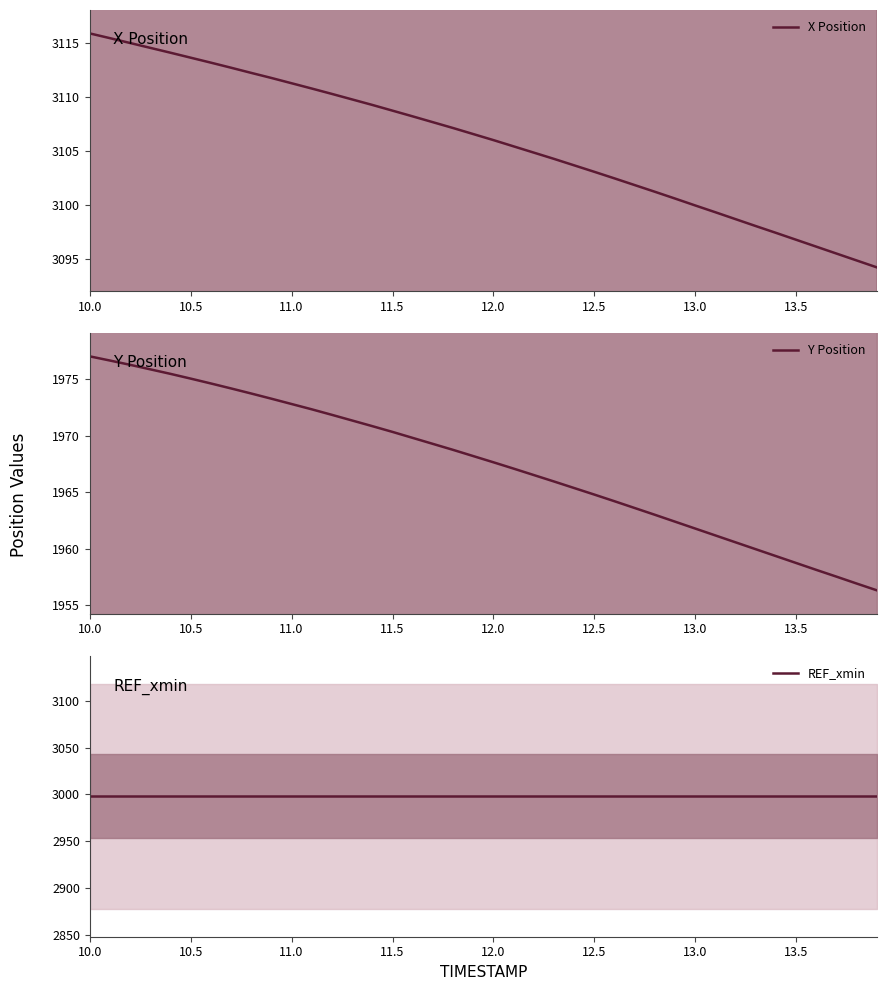

What is the lowest value of the Y Position series?

1956.3